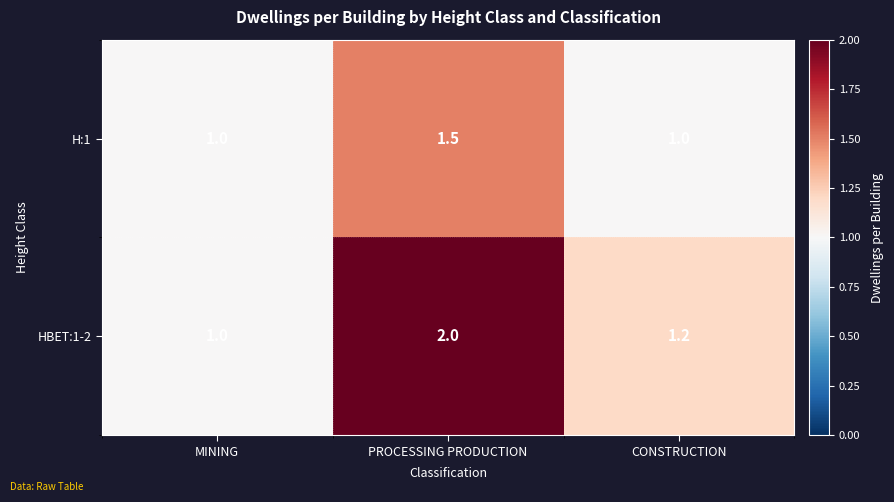

What is the sum of the HBET:1-2 values at PROCESSING PRODUCTION and CONSTRUCTION?

3.2